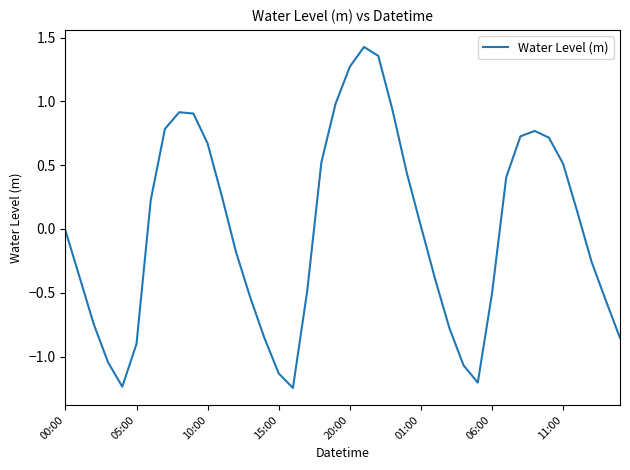

At which label is the value closest to 0?

00:00